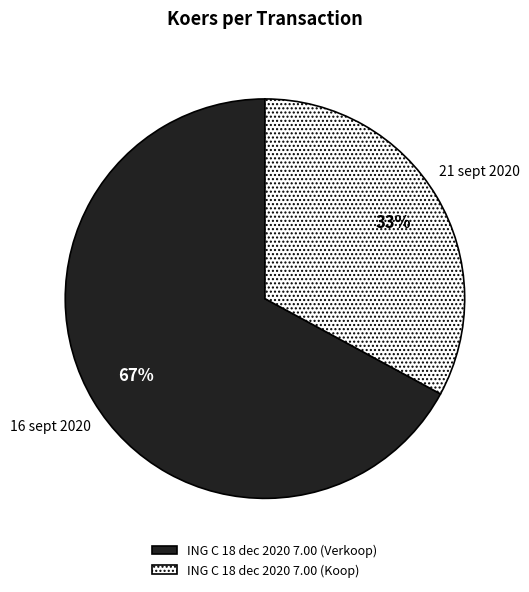

To the nearest percent, what is the difference between the largest and smallest slice percentages?

34%